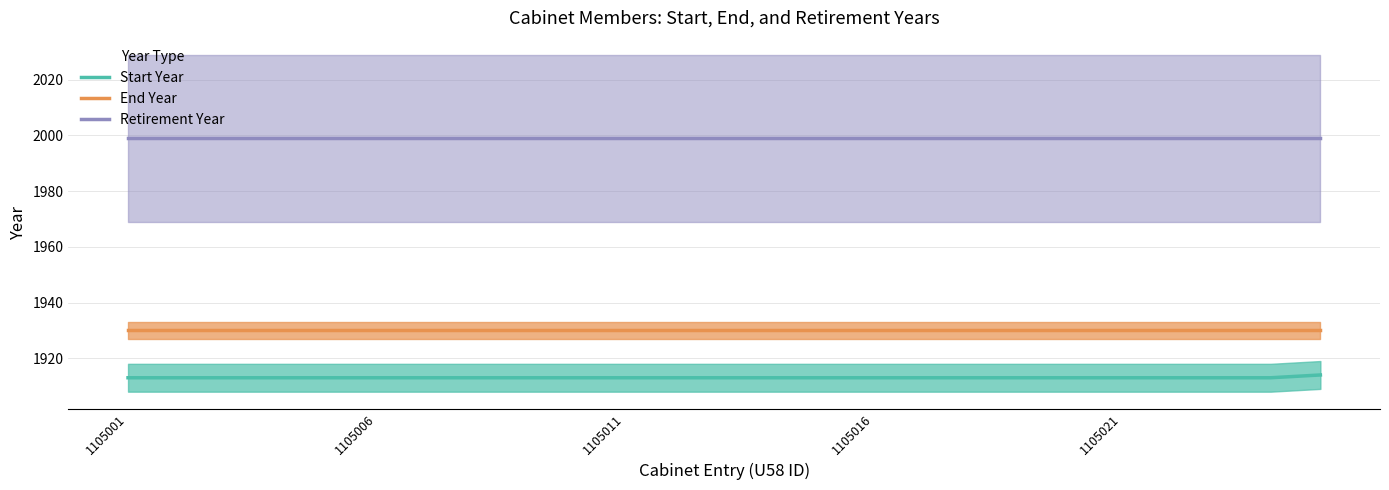

True or false: End Year has more than 2 points higher than both neighbors.

False